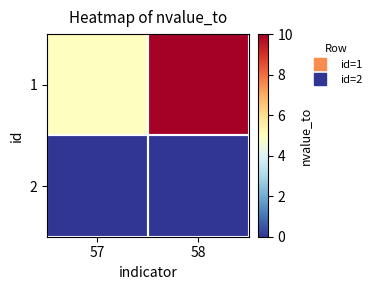

Reading left to right, list all the values displayed in this chart.

1: 57=5	58=10
2: 57=0	58=0